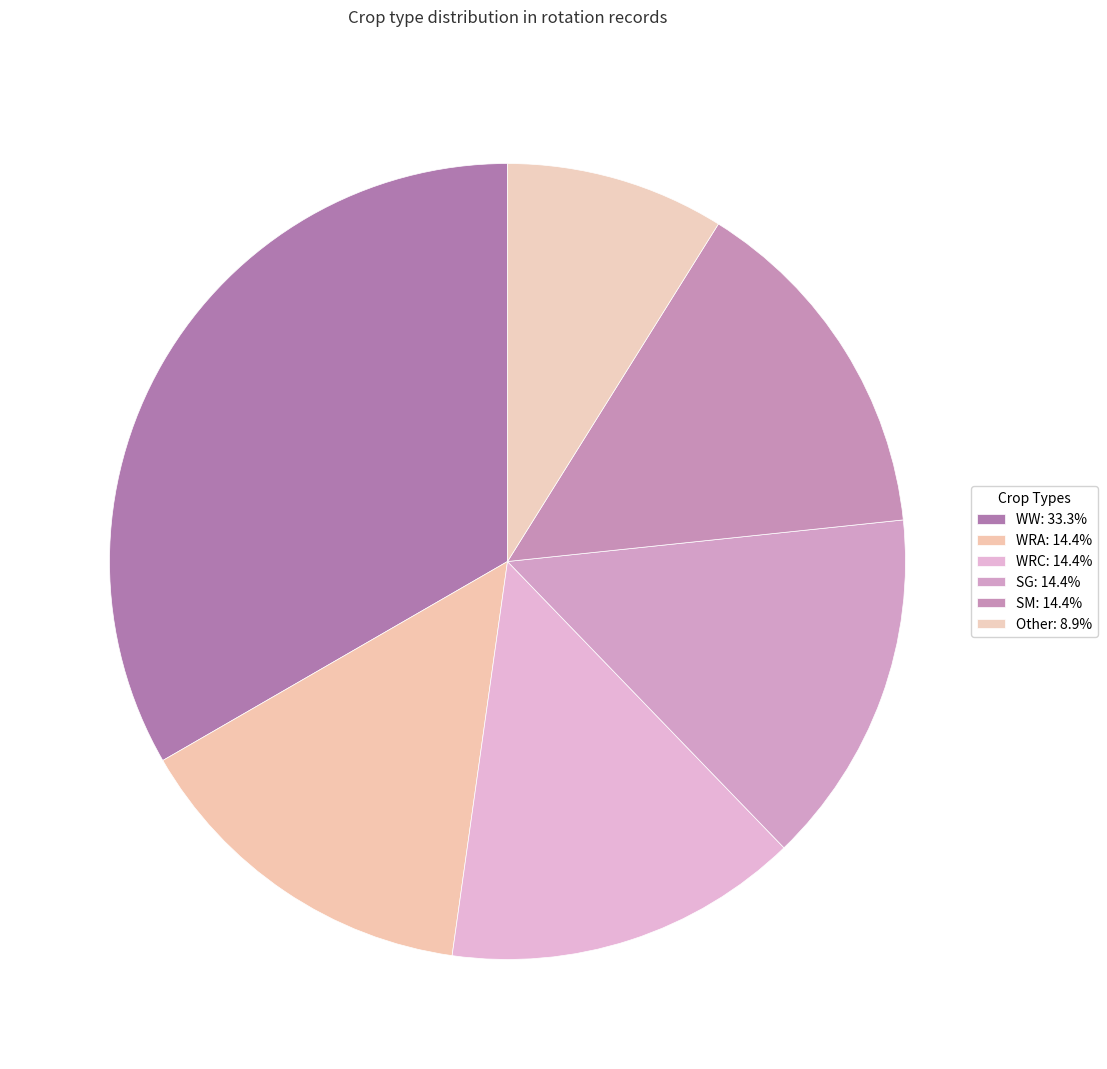

Which slice is the smallest?

Other